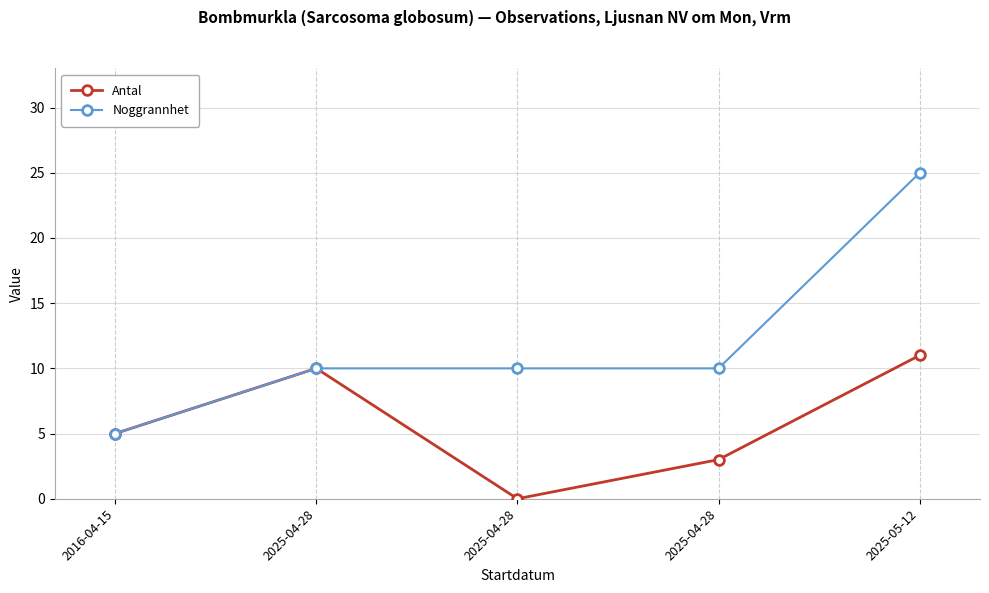

Where is Antal nearest to the value 5?

2016-04-15